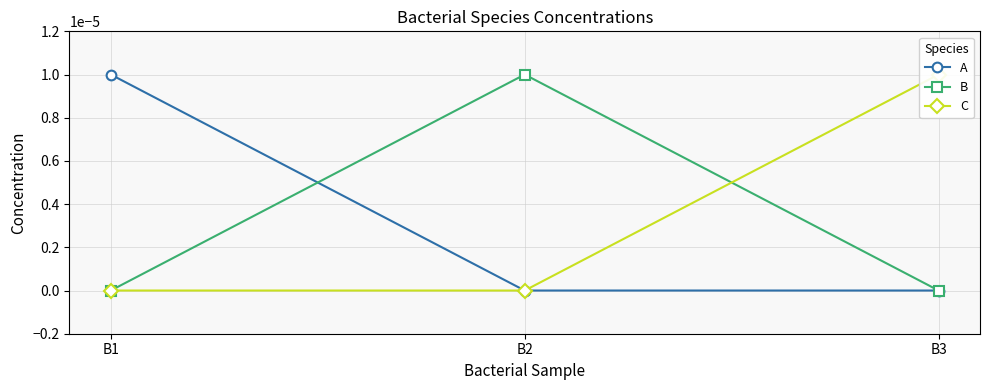

Which series has the widest spread of values?

A